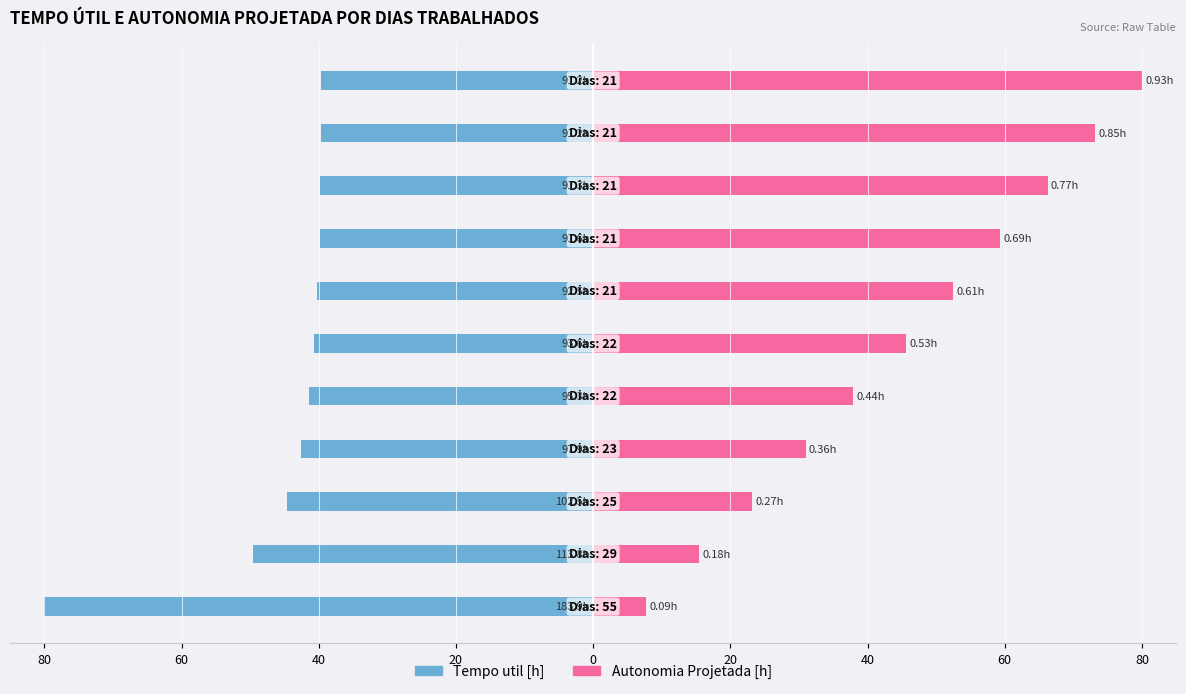

What is the sum of the Tempo util [h] values at 40 and 60?

-80.1